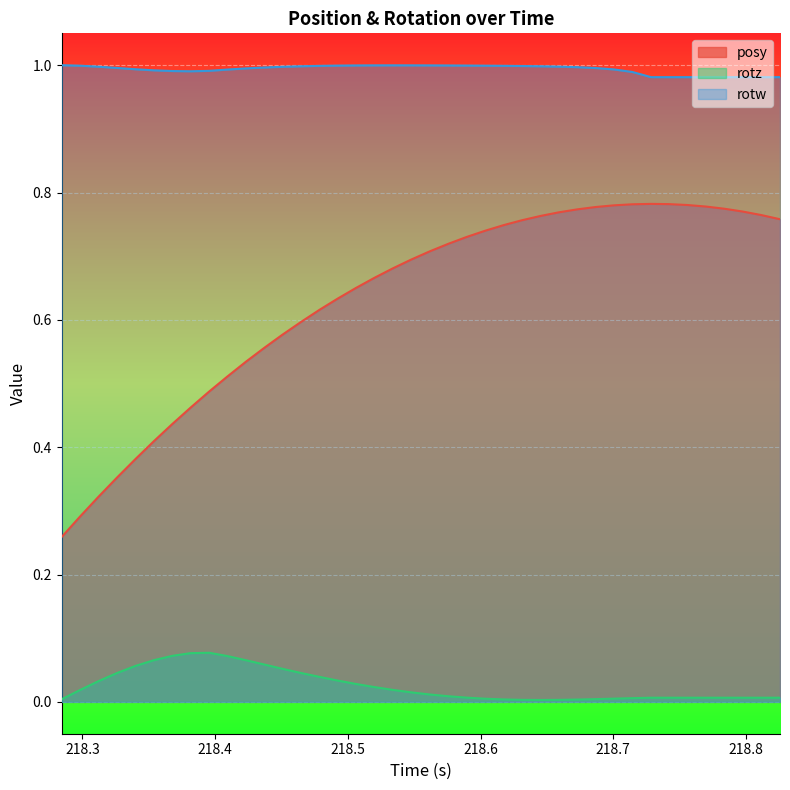

How many data points does each series have?

40